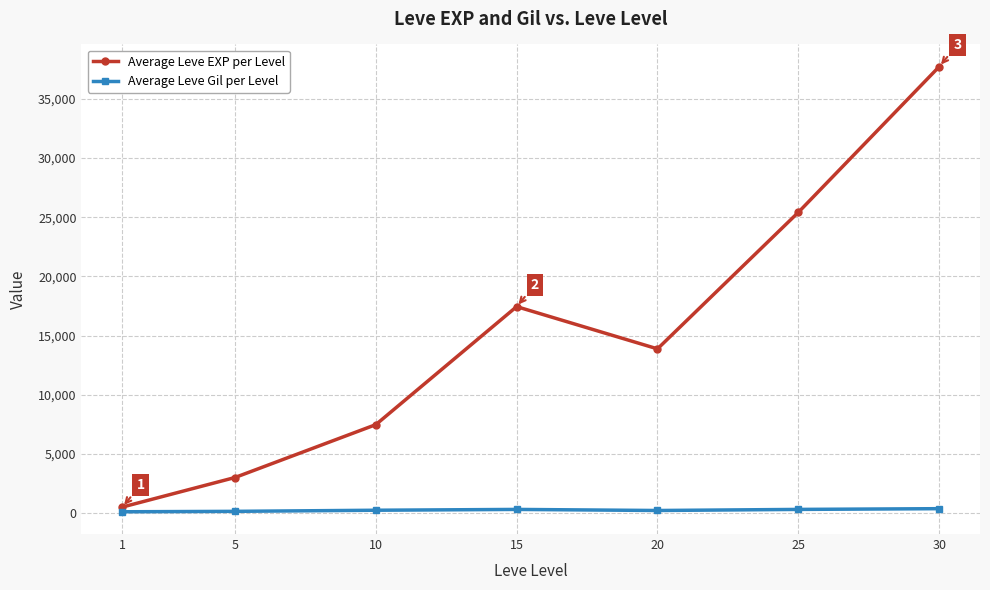

Which series has the largest total across all categories?

Average Leve EXP per Level